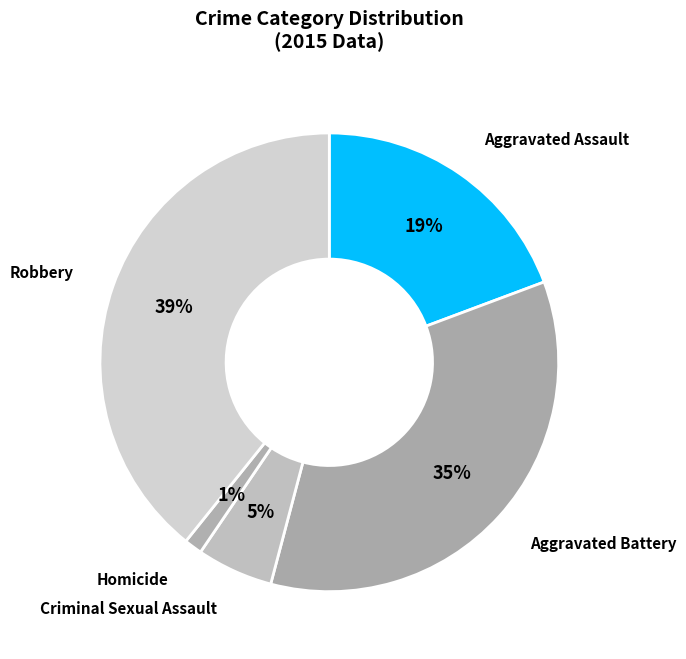

To the nearest percent, what is the difference between the largest and smallest slice percentages?

38%